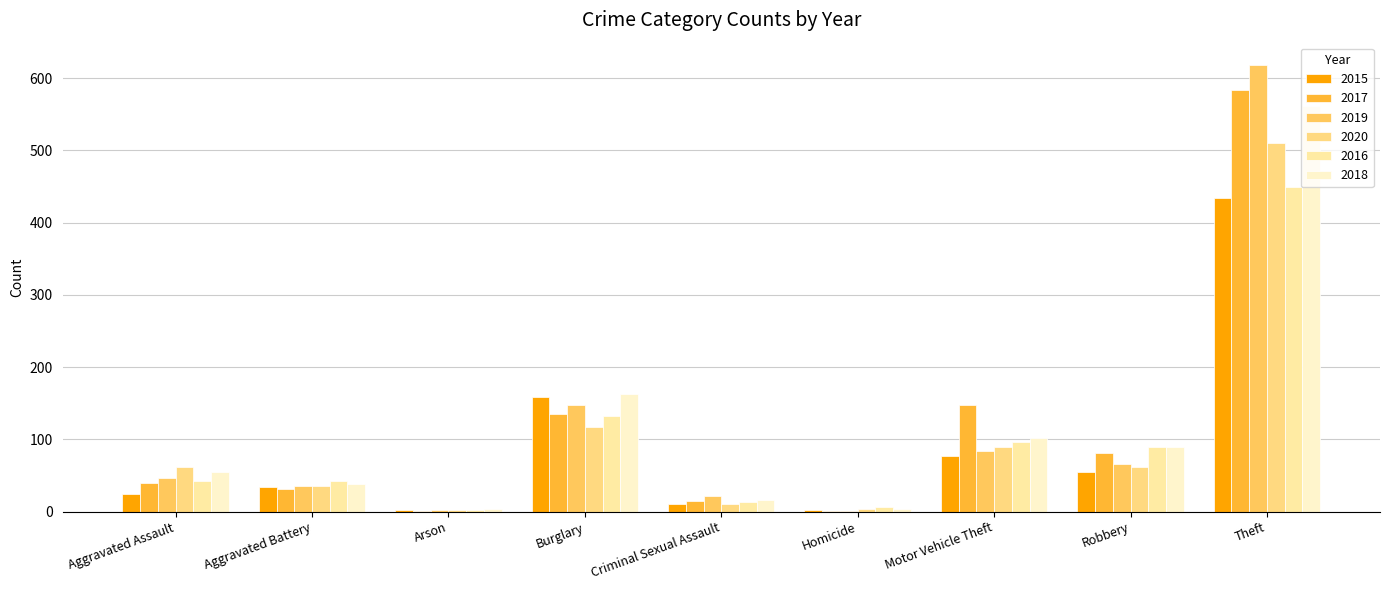

What is the label of the 5th bar from the right?

Criminal Sexual Assault